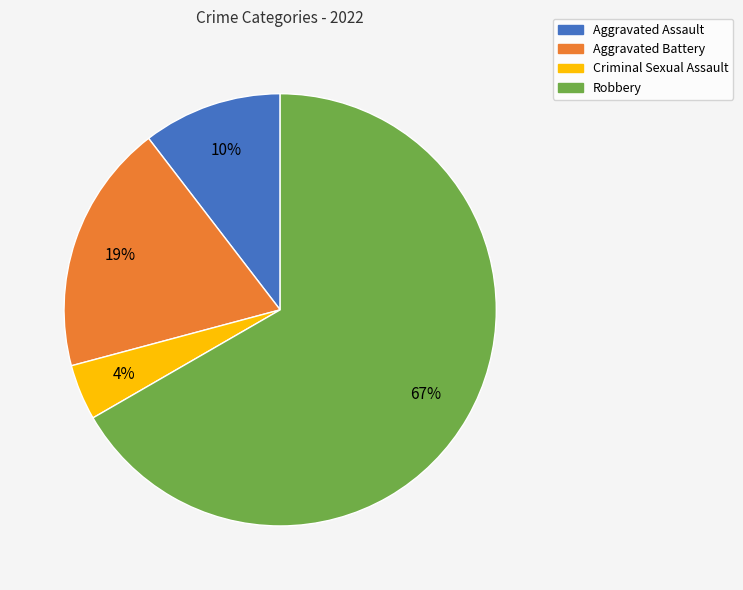

To the nearest percent, what portion does Aggravated Assault represent?

10%